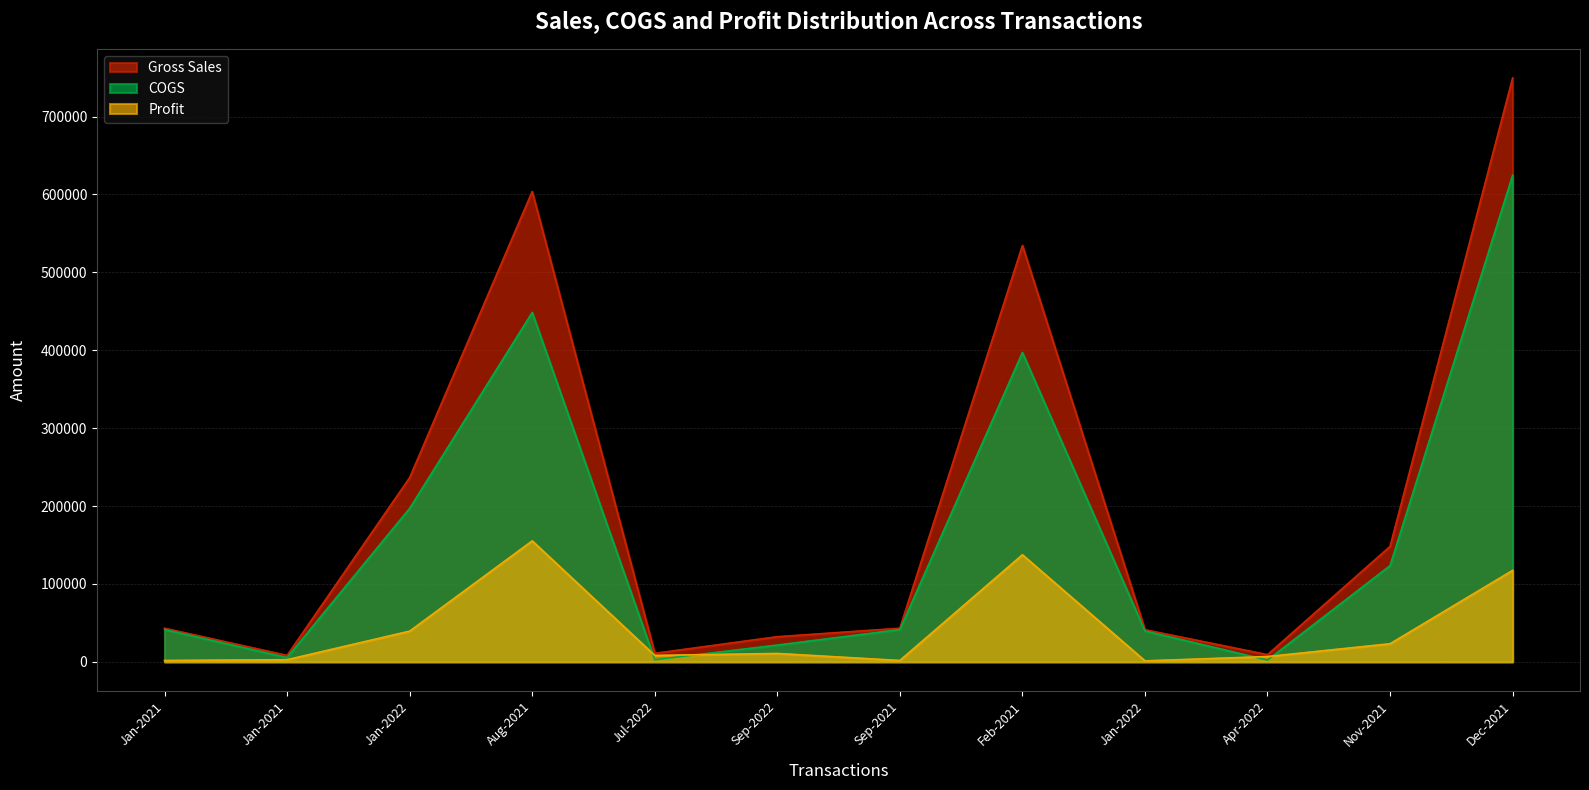

How many data points in Profit are above 10760?

5